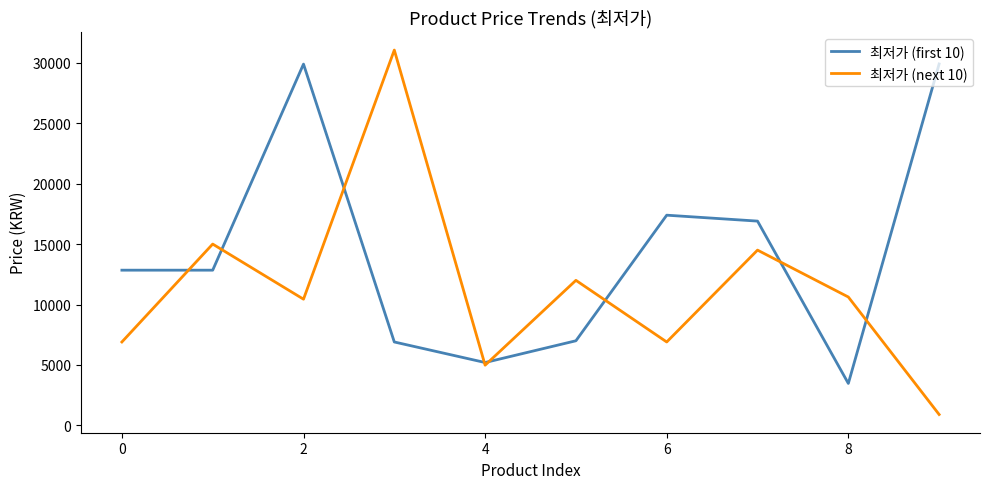

What is the maximum value for 최저가 (first 10)?

29900